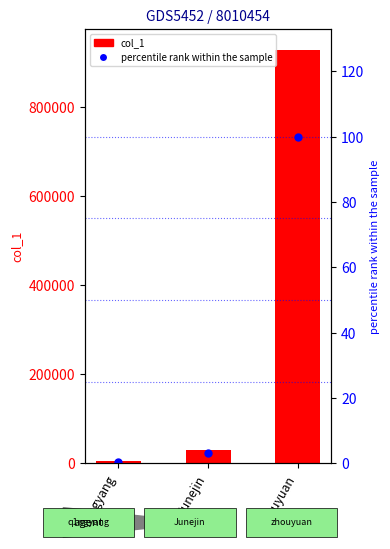

Are the bars grouped side by side (vs. stacked)?

Yes